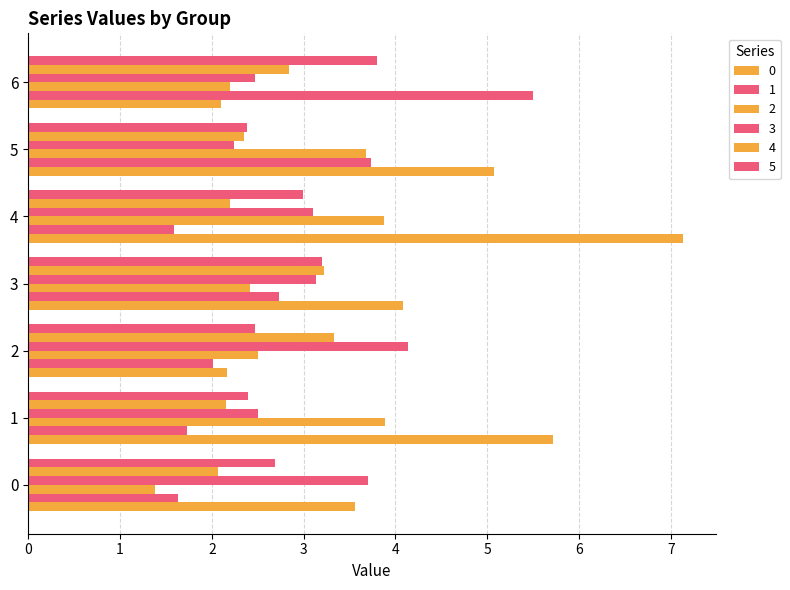

What is the lowest value of the 3 series?

2.2